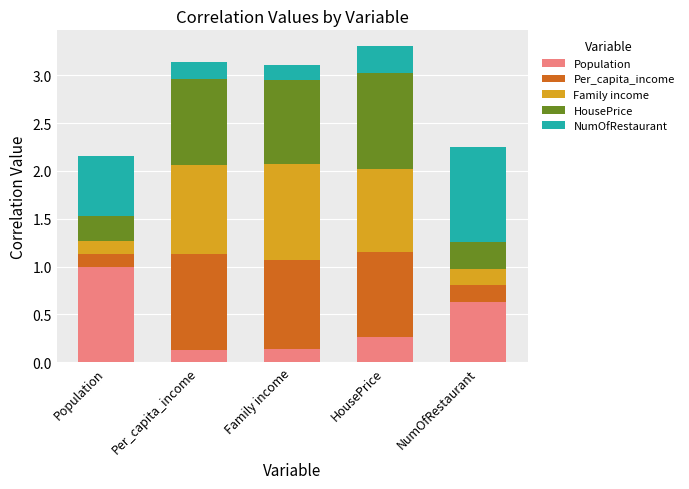

What is the highest value of the Population series?

1.0